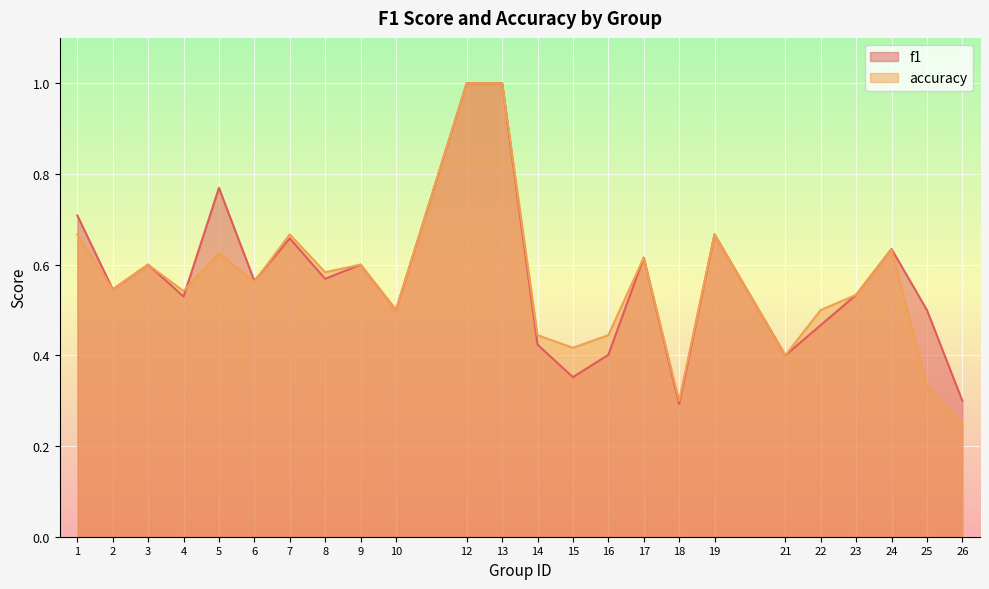

What is the value of the accuracy point at the 18th from the left?

0.7